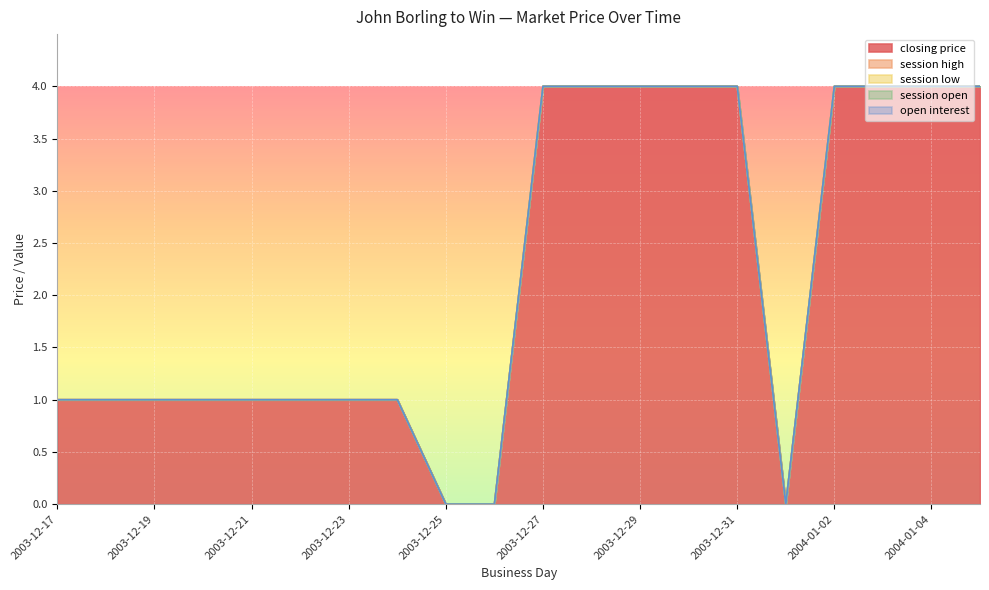

How many lines are shown in the chart?

5